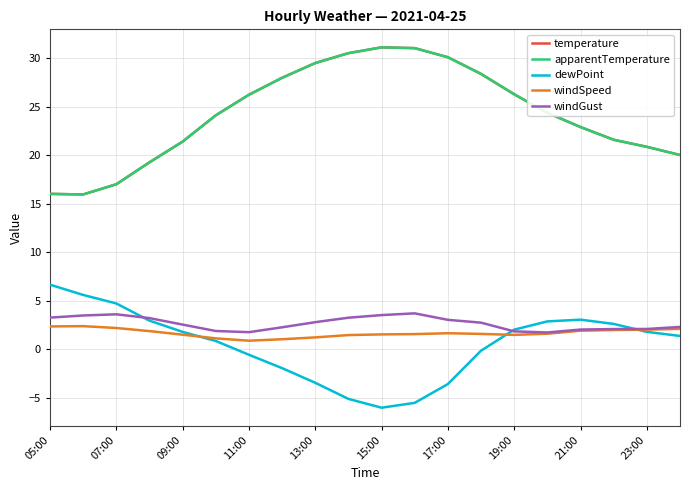

What is the difference between the maximum and minimum values in the windSpeed series?

1.5